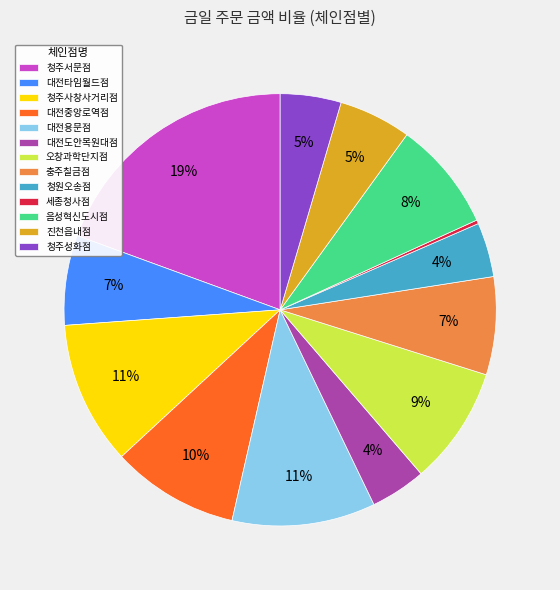

Does any single category account for the majority?

No